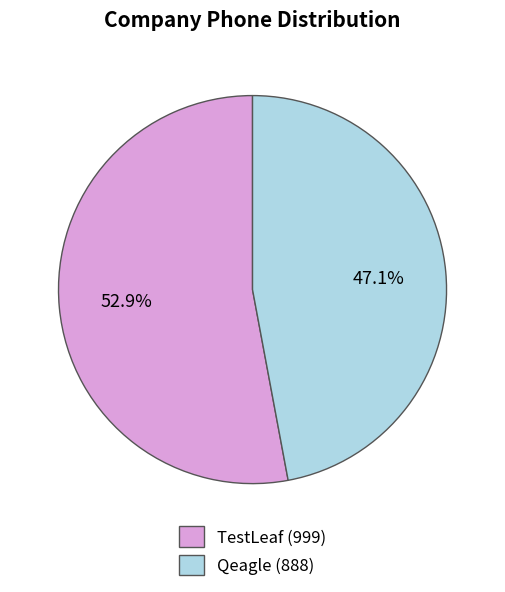

Approximately how many times larger is the value at TestLeaf compared to Qeagle?

1.1